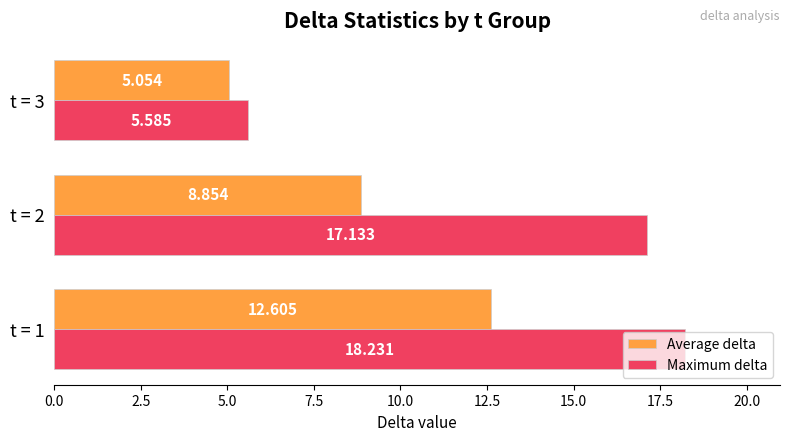

Rank the series by their maximum value, from highest to lowest.

Maximum delta, Average delta